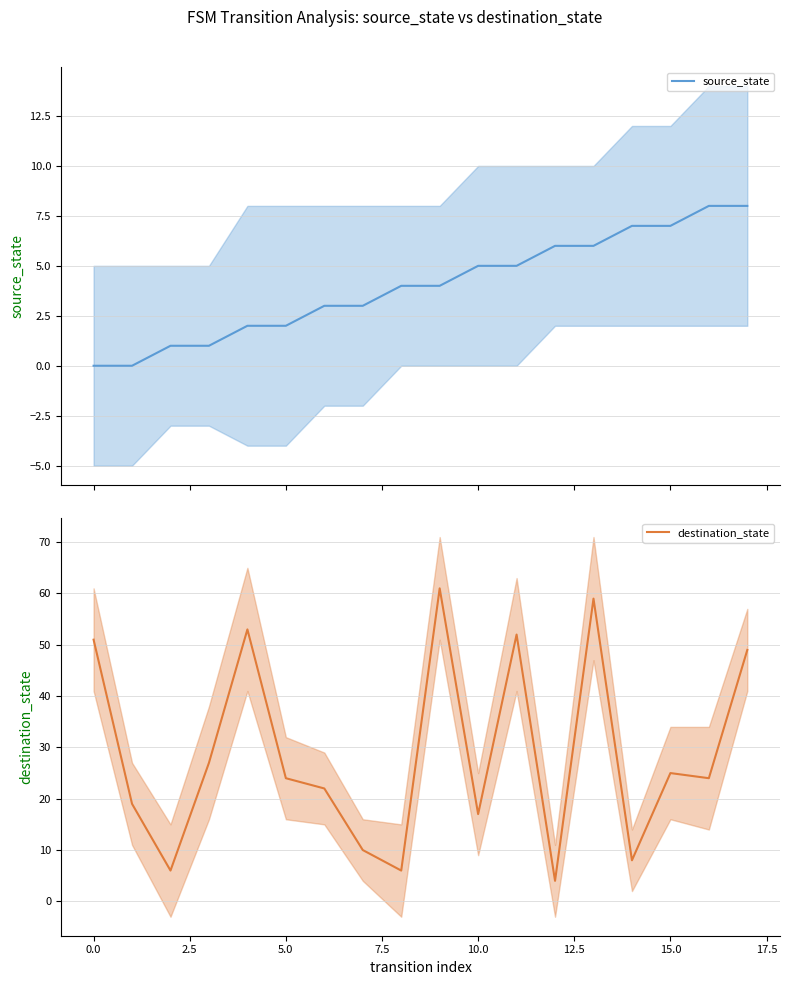

The destination_state series shows 43 at 5.0. True or false?

False